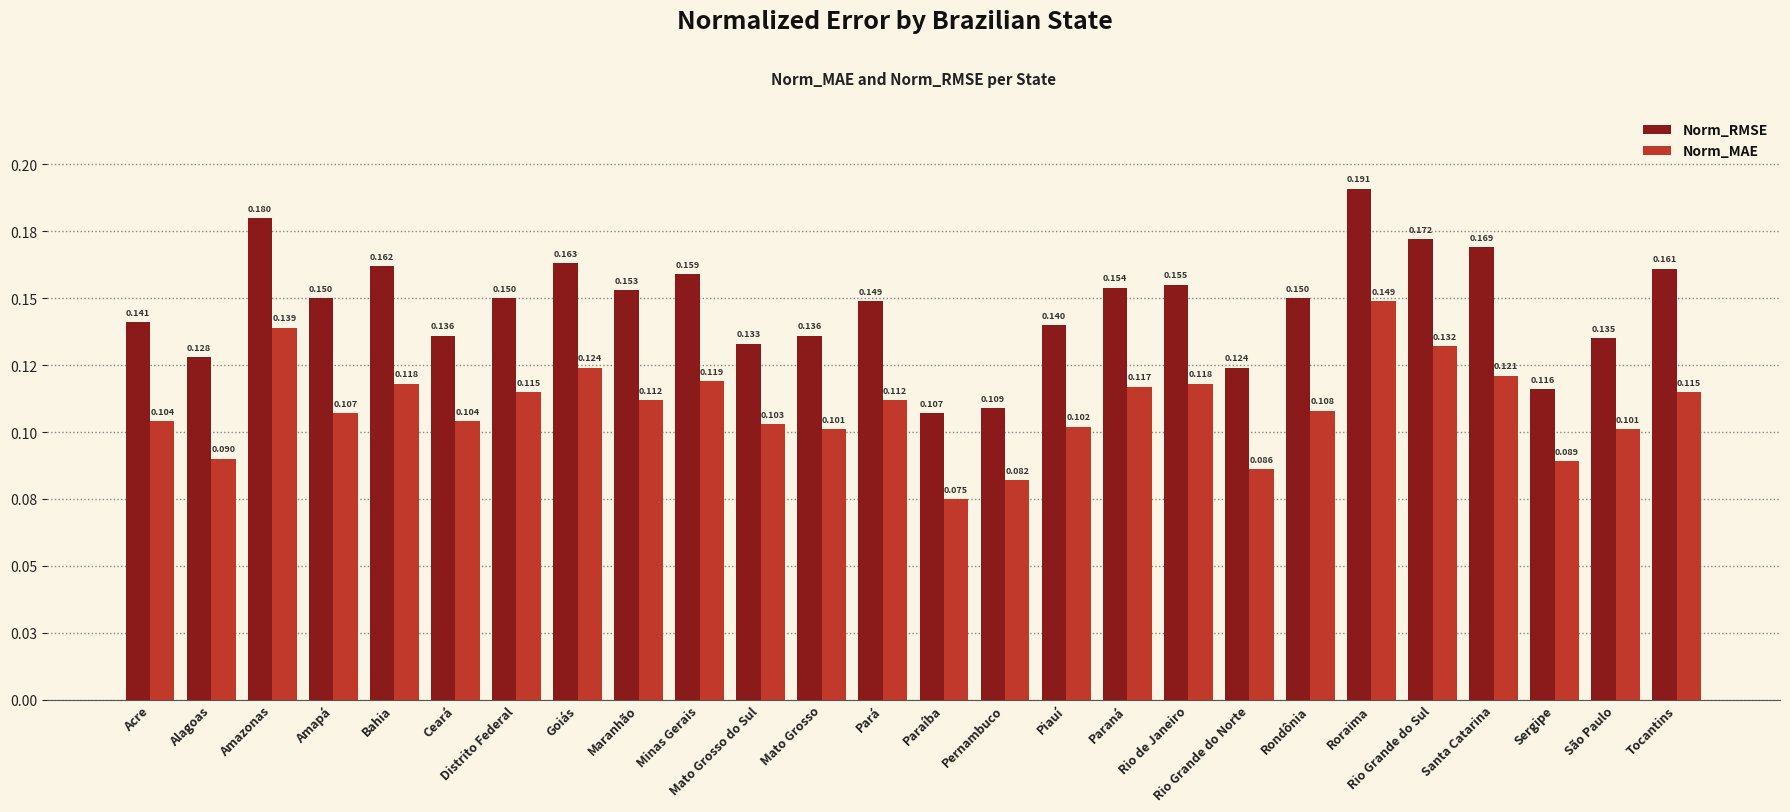

At which category is the sum across all series the highest?

Roraima